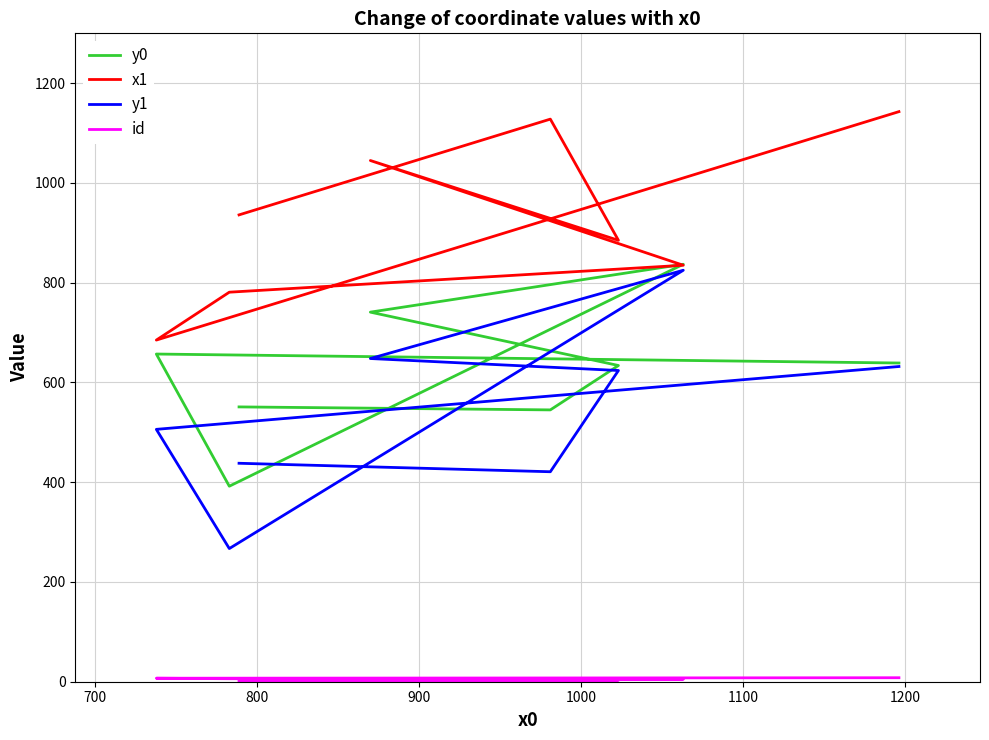

What is the spread (max minus min) of values at 800?

882